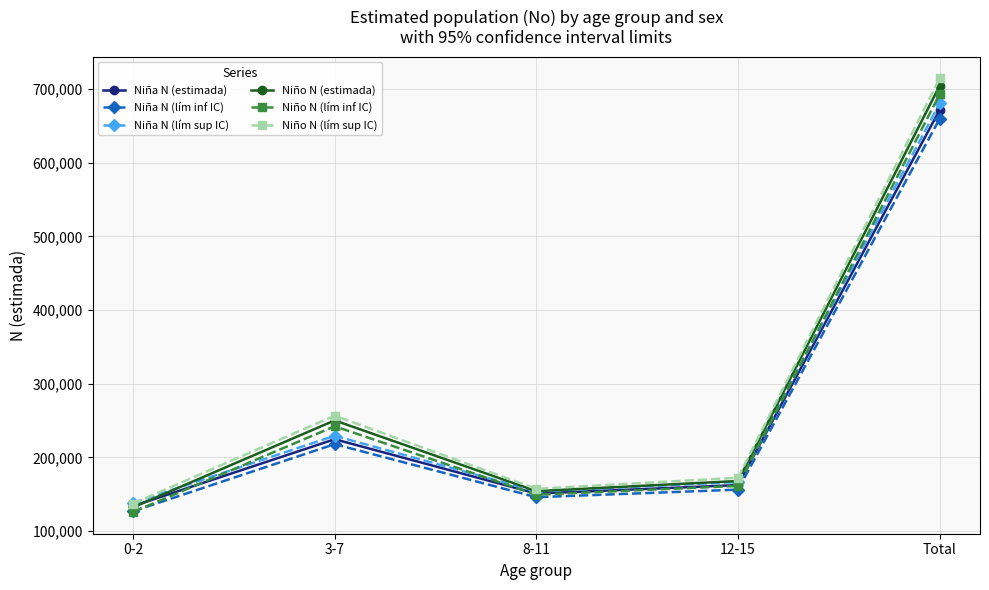

What is the total value across all series at 0-2?

793896